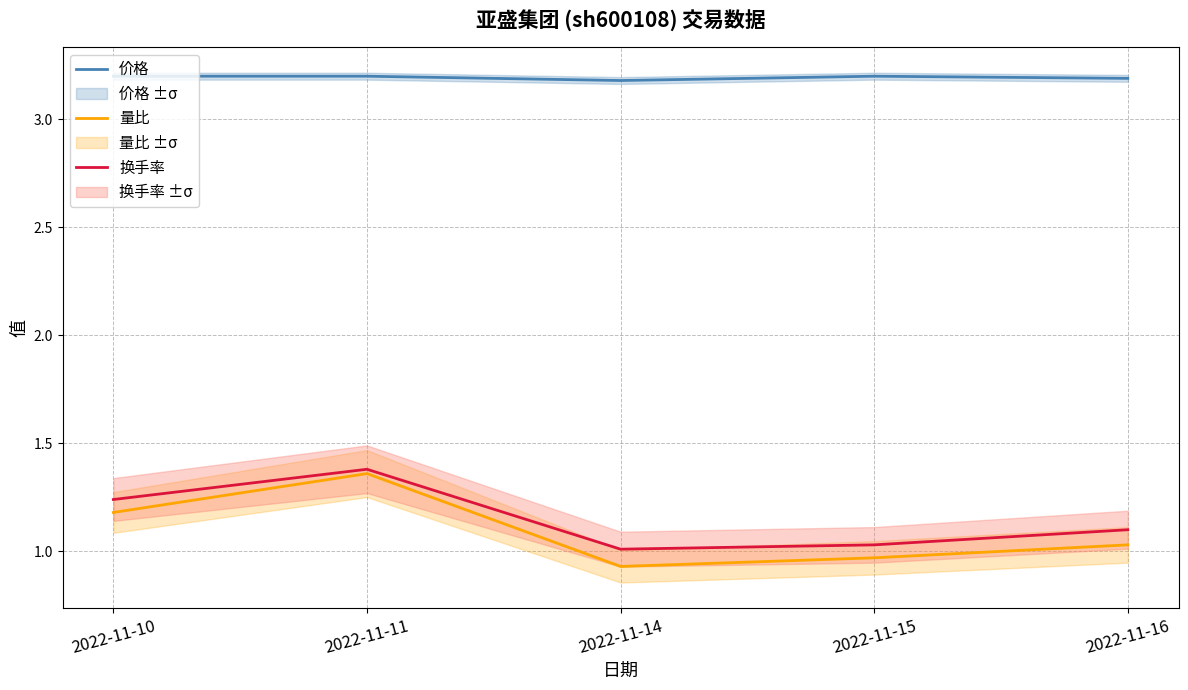

The value of 换手率 at 2022-11-10 is 0.8. True or false?

False